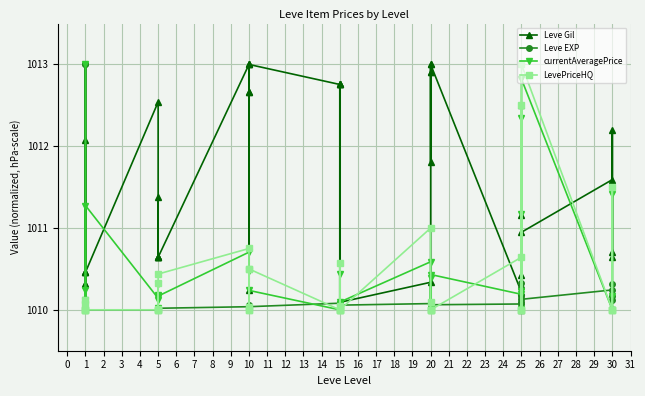

What is the value of the currentAveragePrice point at the 21st from the left?

1010.4